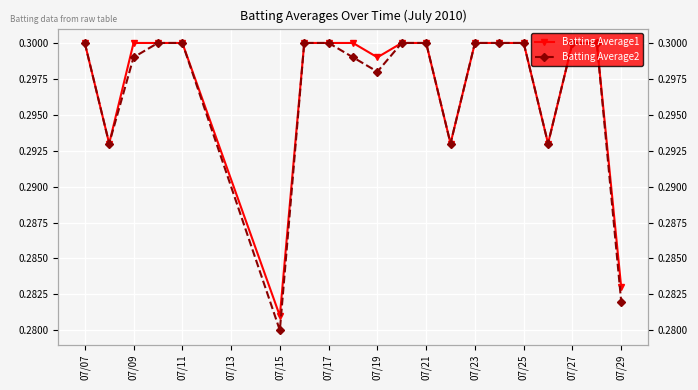

The Batting Average2 series shows 0.1 at 07/27. True or false?

False